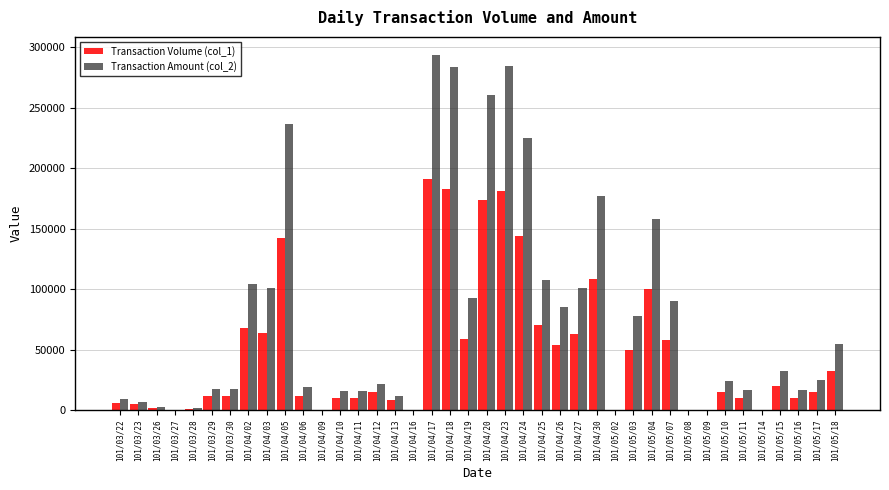

The Transaction Amount (col_2) series shows 46326 at 101/05/15. True or false?

False